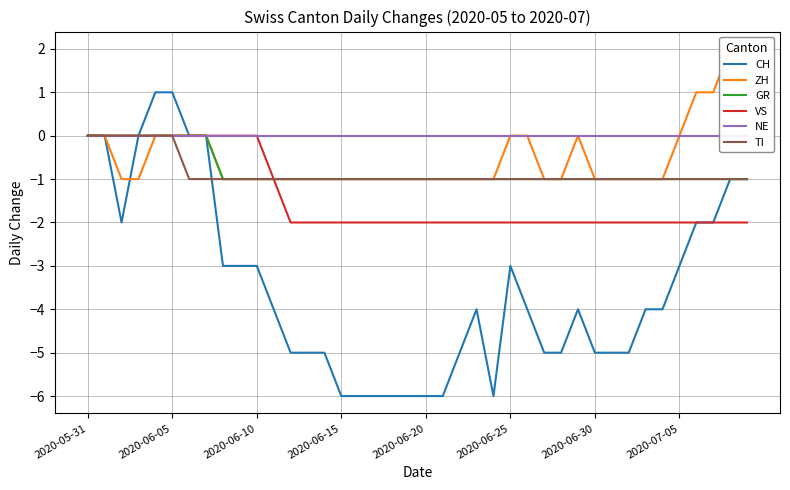

Between 13 and 18, which series saw the biggest shift?

CH